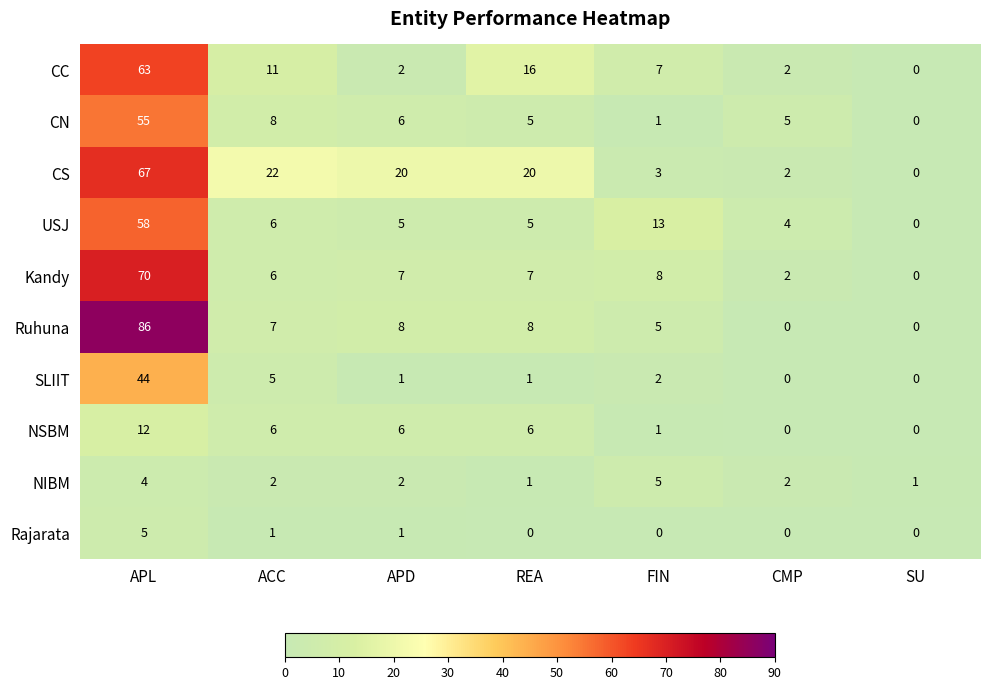

Which series has the widest spread of values?

Ruhuna